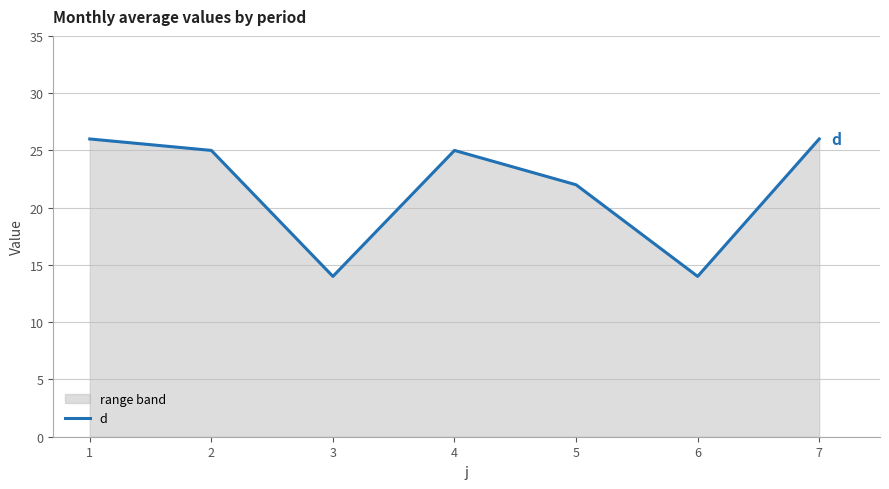

At which category does the data reach its first local peak?

4